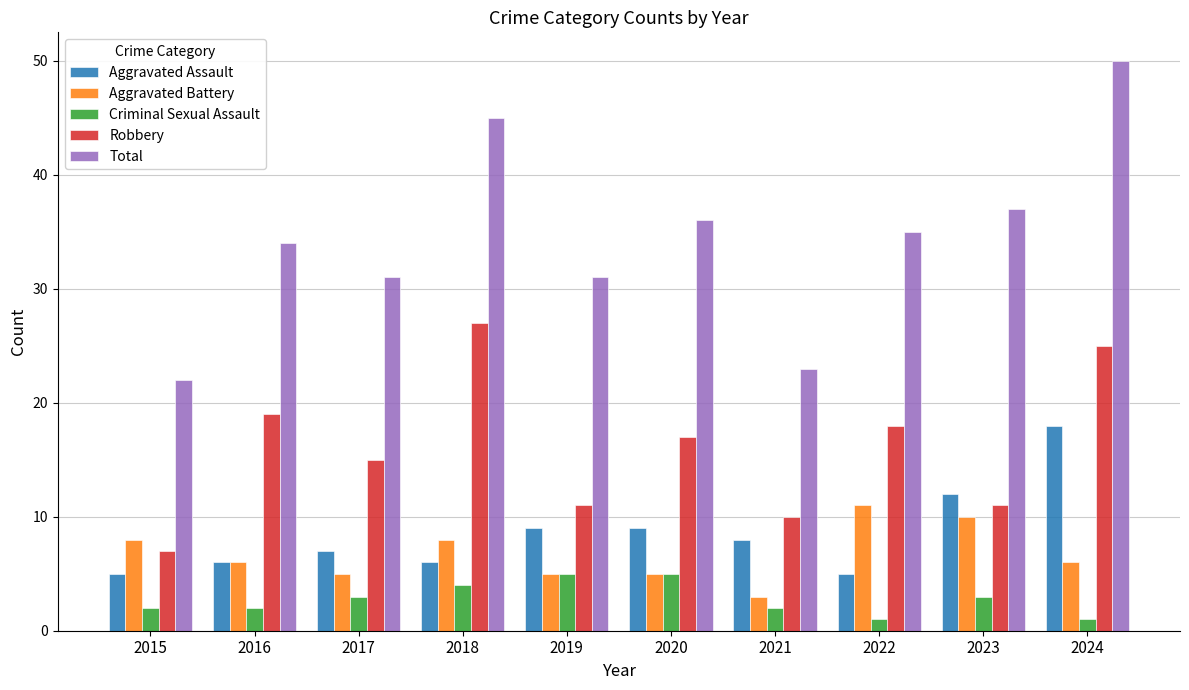

What is the spread (max minus min) of values at 2015?

20